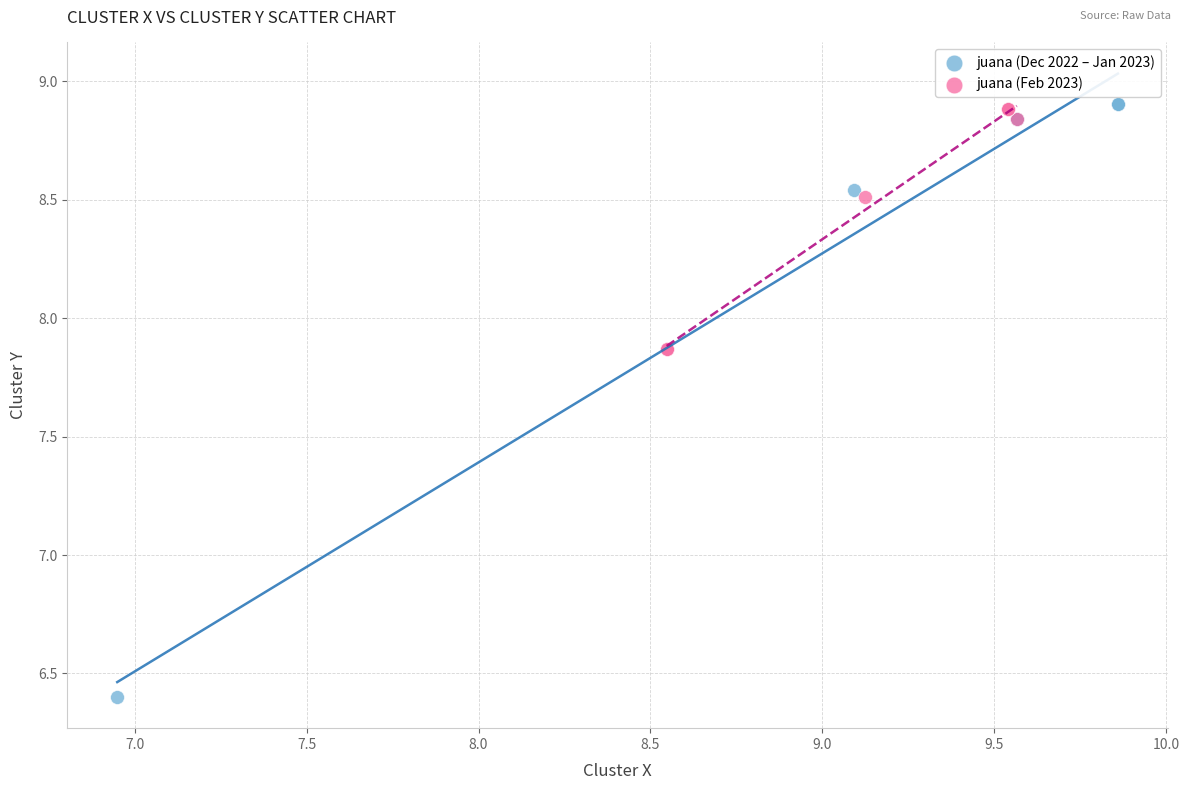

What are all the series names shown in the legend?

juana (Dec 2022 – Jan 2023), juana (Feb 2023)